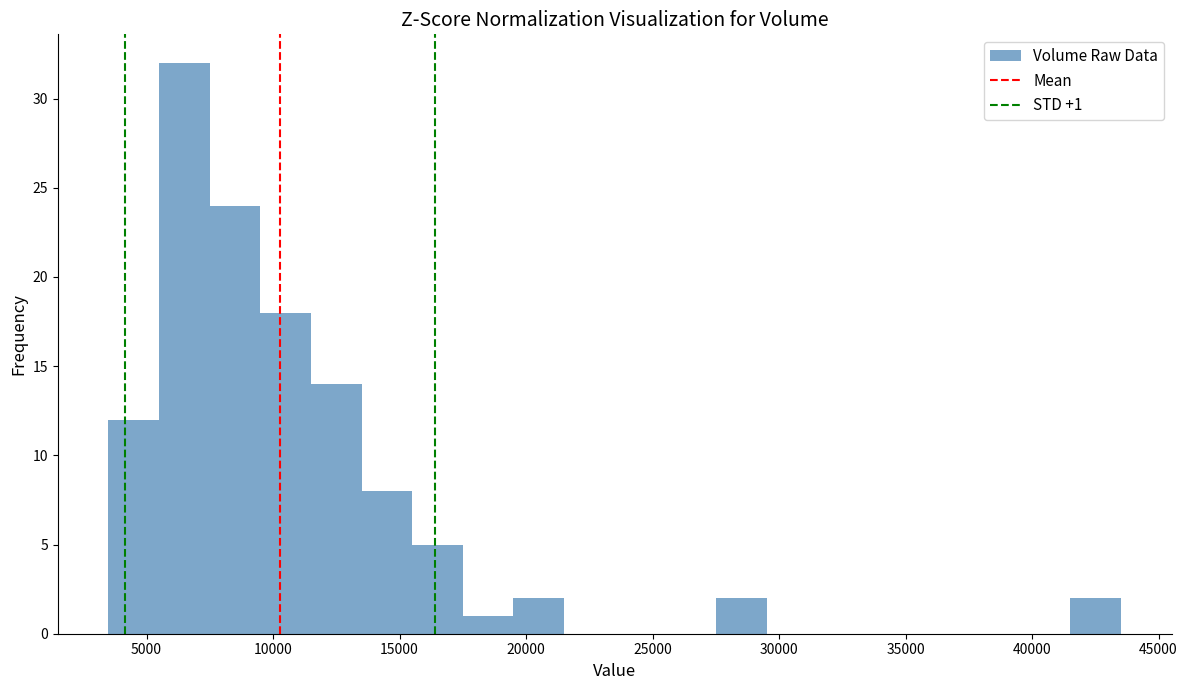

Over which range of the x-axis is the bar tallest?

5500 to 7500